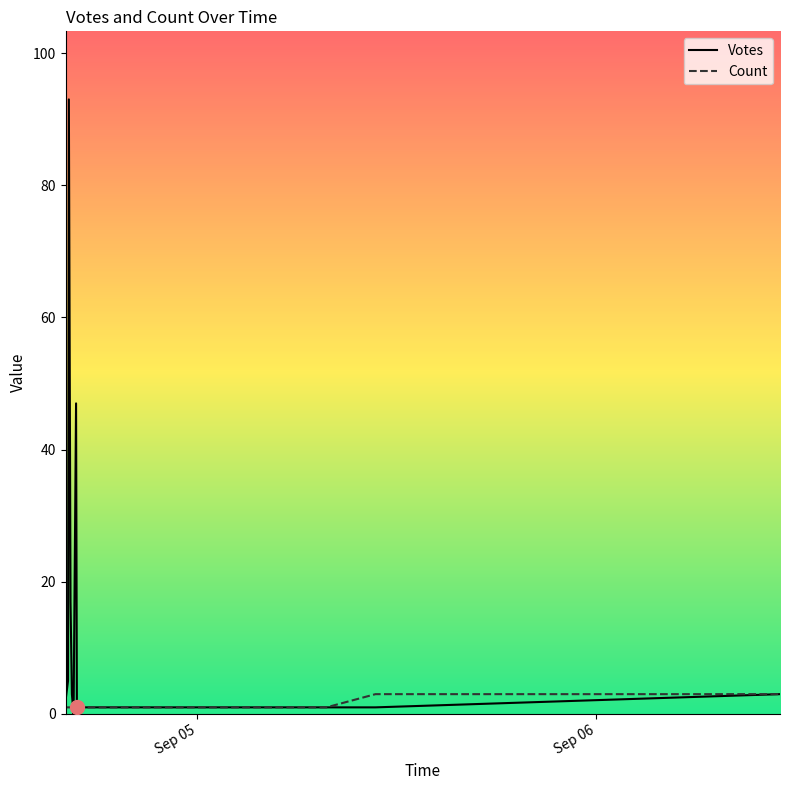

What is the difference between the maximum and minimum values in the Votes series?

93